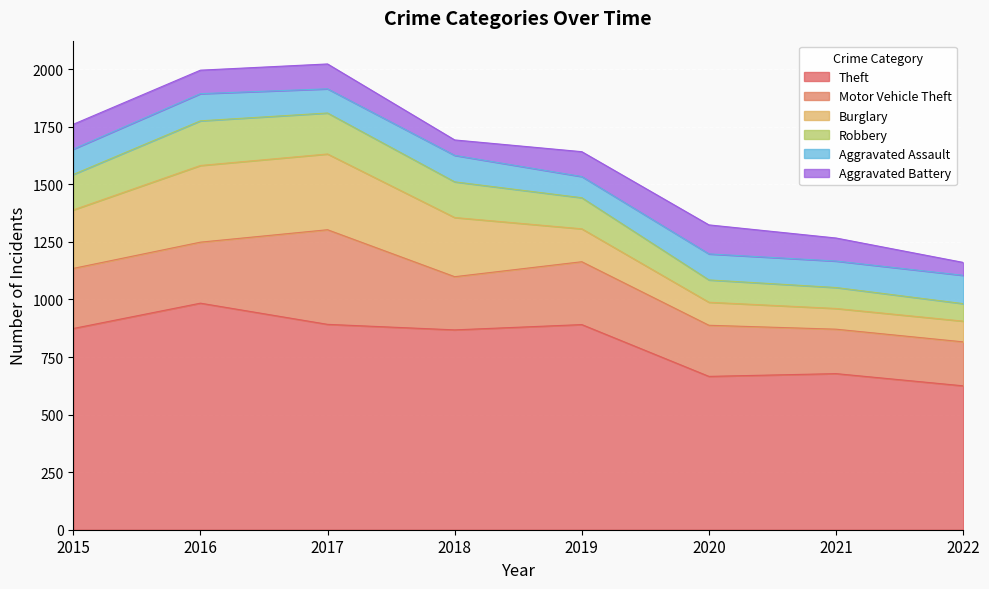

What is the difference between the highest and lowest values at 2021?

588